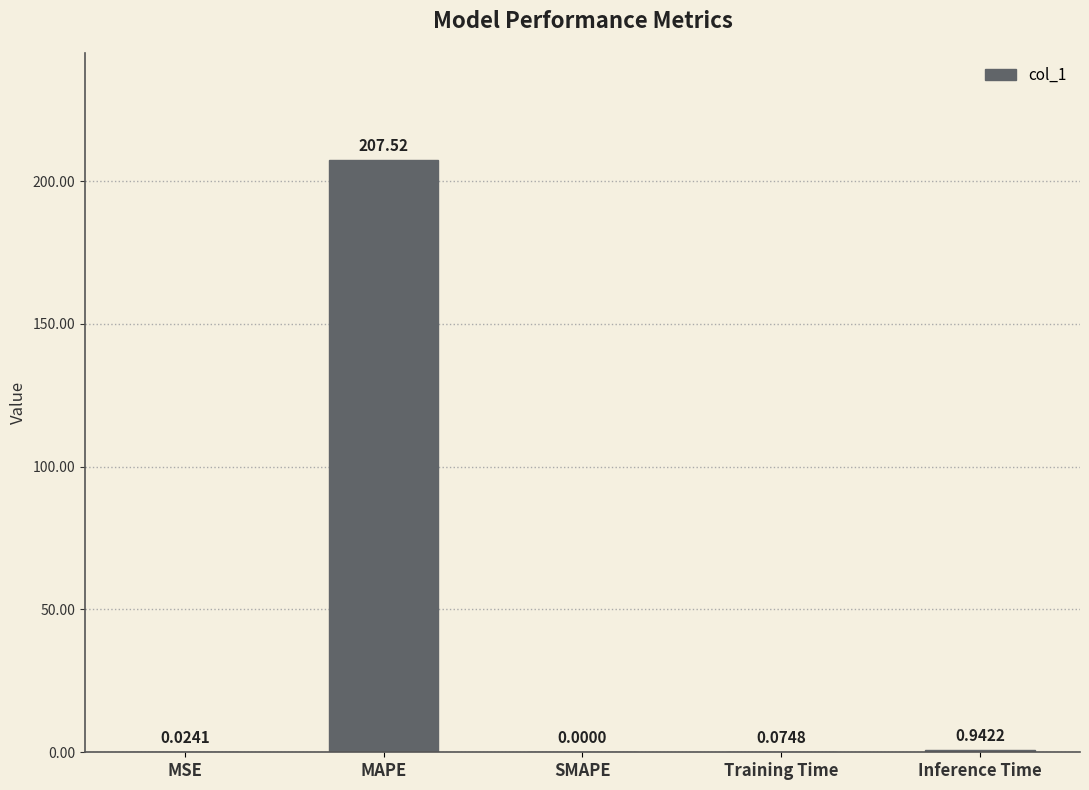

What is the change in value from SMAPE to Training Time?

+0.1